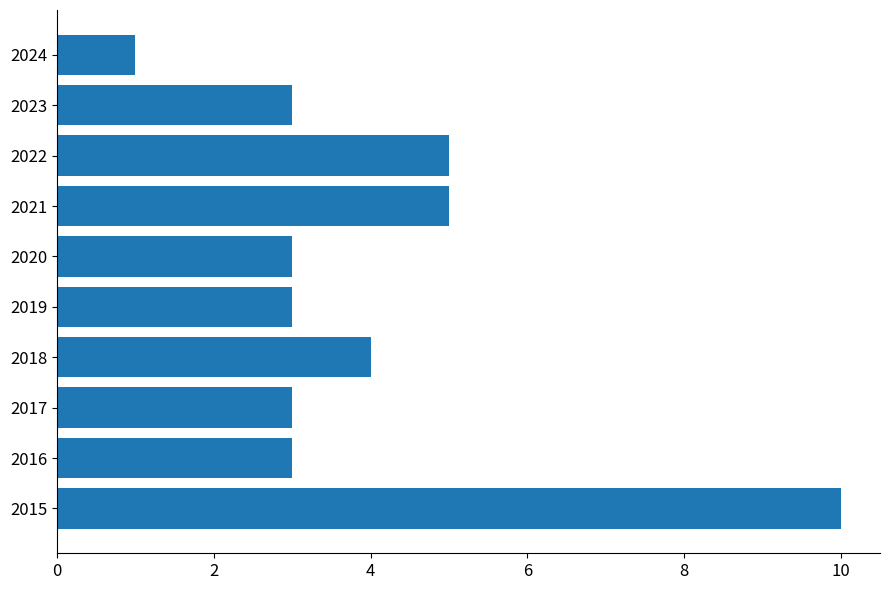

Reading bottom to top, list all the values displayed in this chart.

2015=10	2016=3	2017=3	2018=4	2019=3	2020=3	2021=5	2022=5	2023=3	2024=1